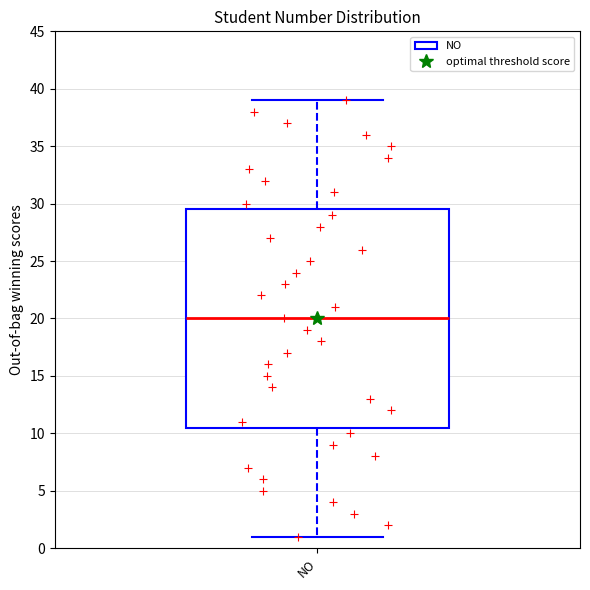

Transcribe this box plot: give where the median line is, the range the box spans, and where the two whiskers end, as read against the y-axis. The values are not printed on the chart, so give them approximately, as read against the axis.

median 20.0, box 10.5 to 29.5, whiskers 1.0 to 39.0